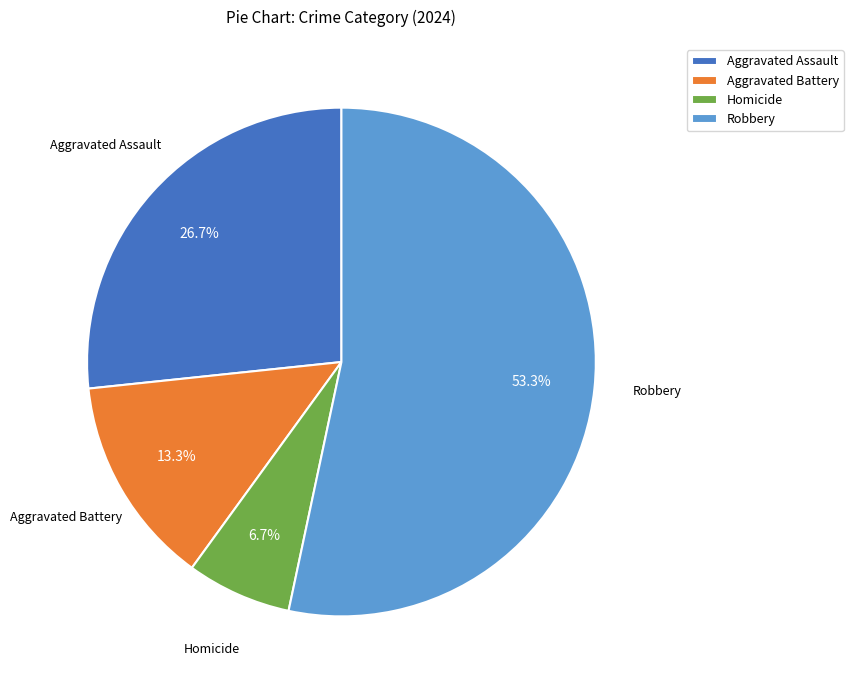

Which category has the biggest portion of the pie?

Robbery